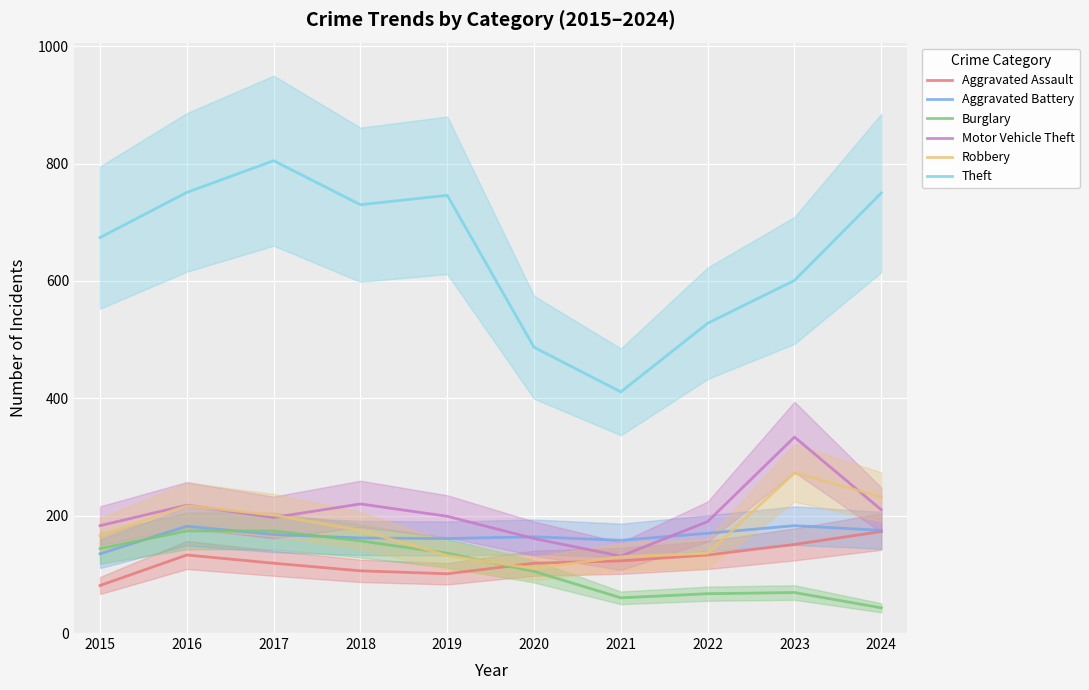

How many values in the Robbery series are below 175?

5